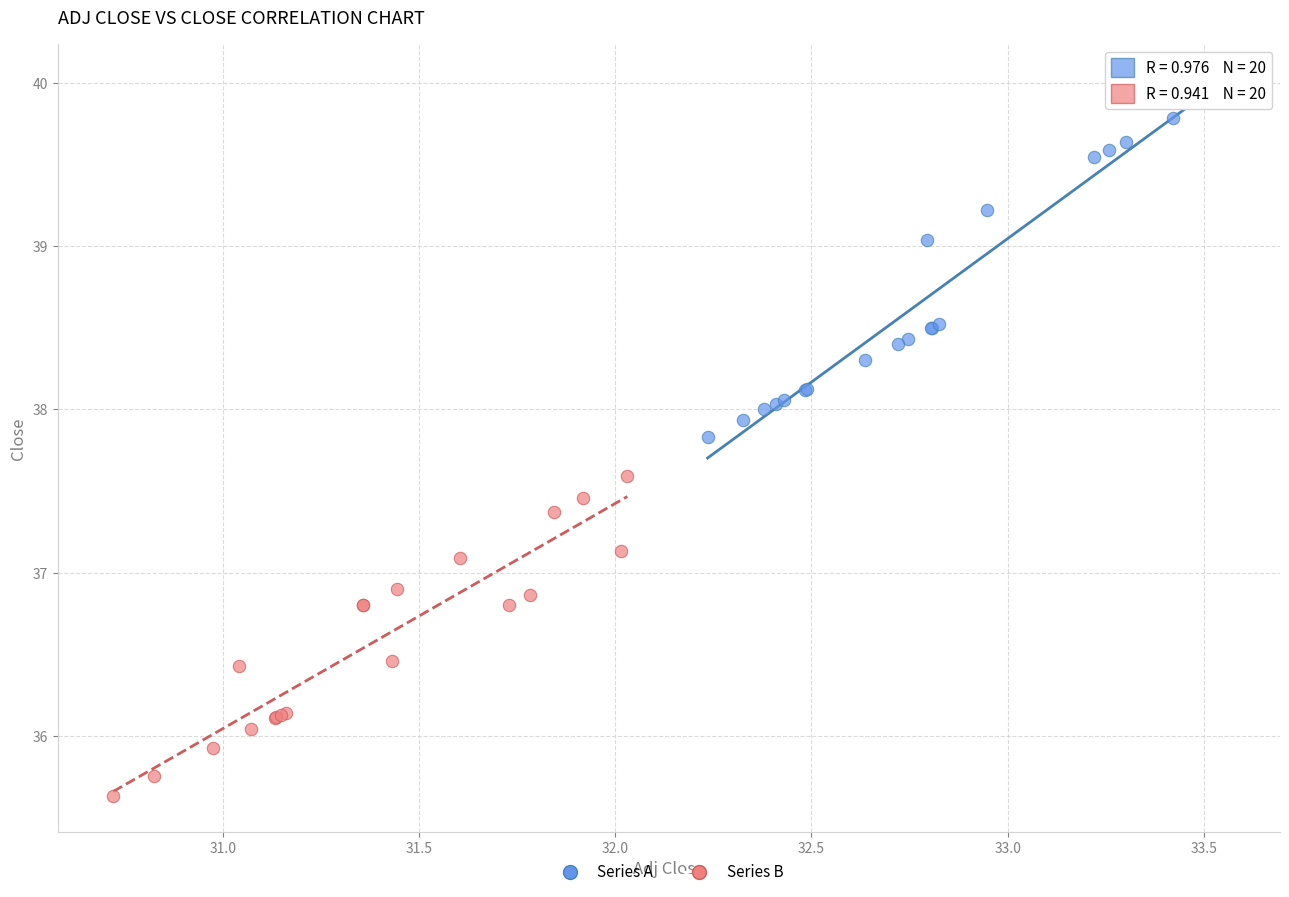

Which series reaches the maximum Y coordinate?

Series A